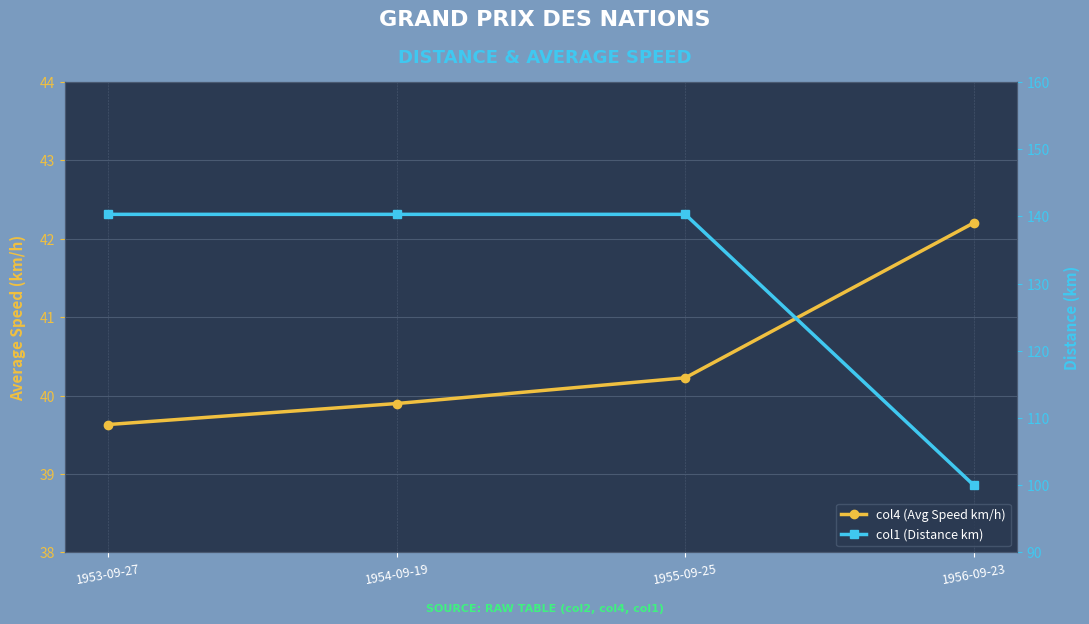

Reading right to left, what are all the values shown in this chart?

col4 (Avg Speed km/h): 1956-09-23=42.2	1955-09-25=40.2	1954-09-19=39.9	1953-09-27=39.6
col1 (Distance km): 1956-09-23=100.0	1955-09-25=140.3	1954-09-19=140.3	1953-09-27=140.3